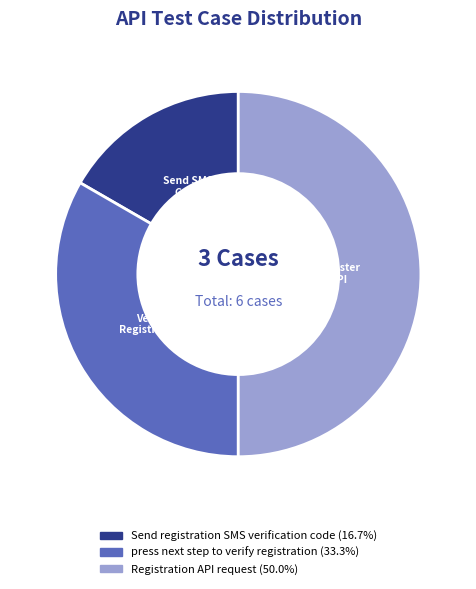

How many slices are in this pie chart?

3